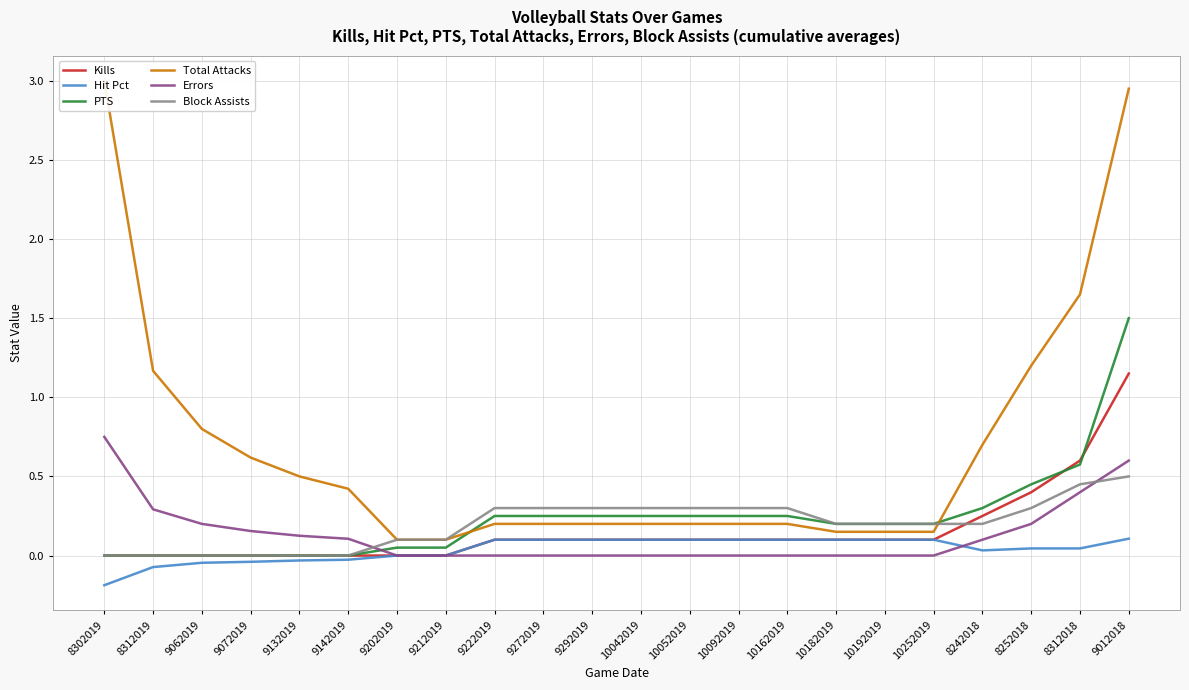

What is the total value across all series at 10162019?

0.9